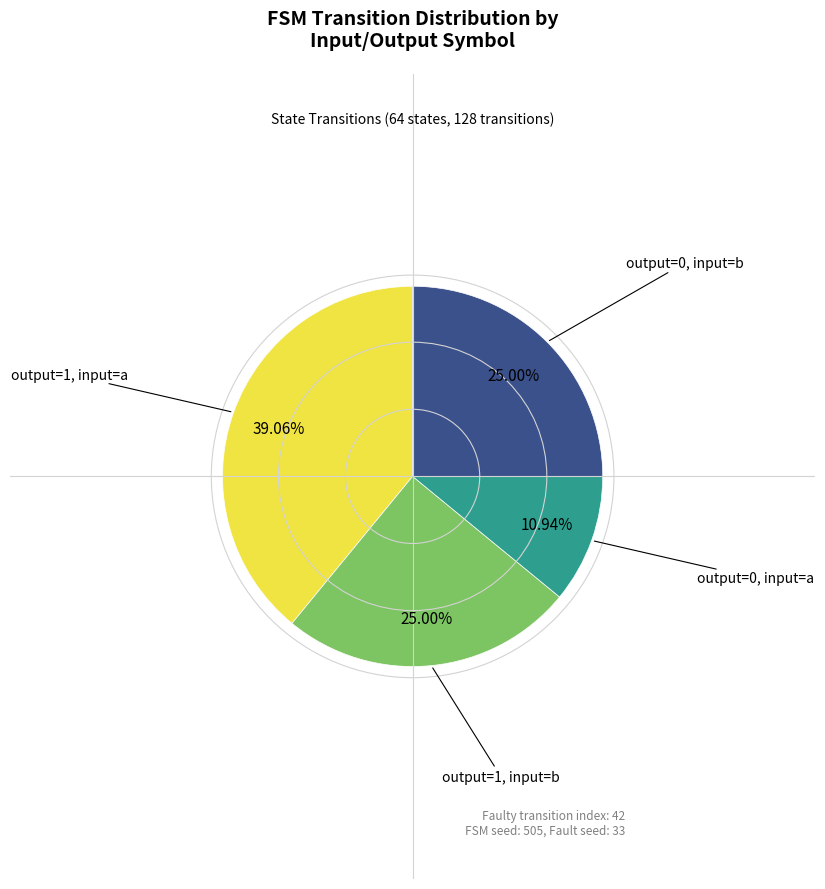

Is there a majority slice in this chart?

No